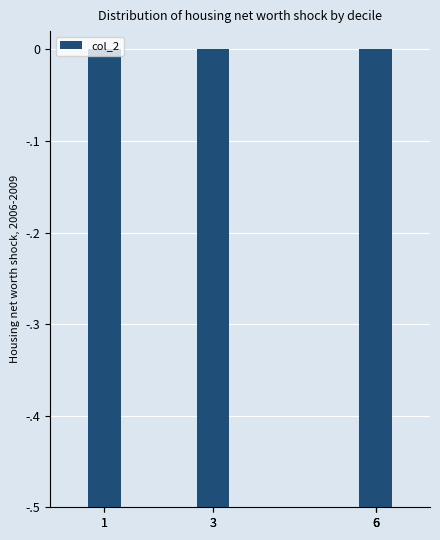

Between 1 and 6, which is larger?

6